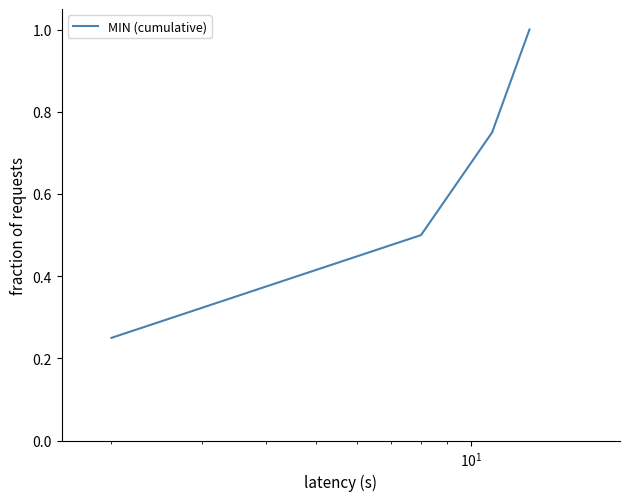

What is the difference between the maximum and second lowest values?

0.5